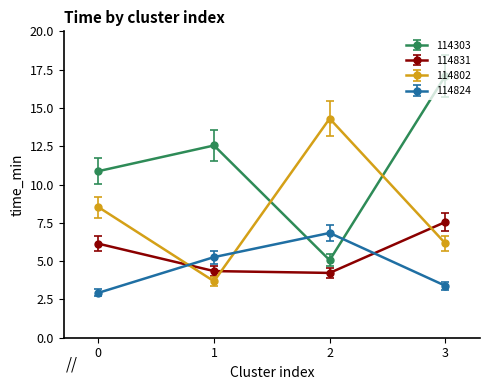

What is the greatest value displayed?

17.1